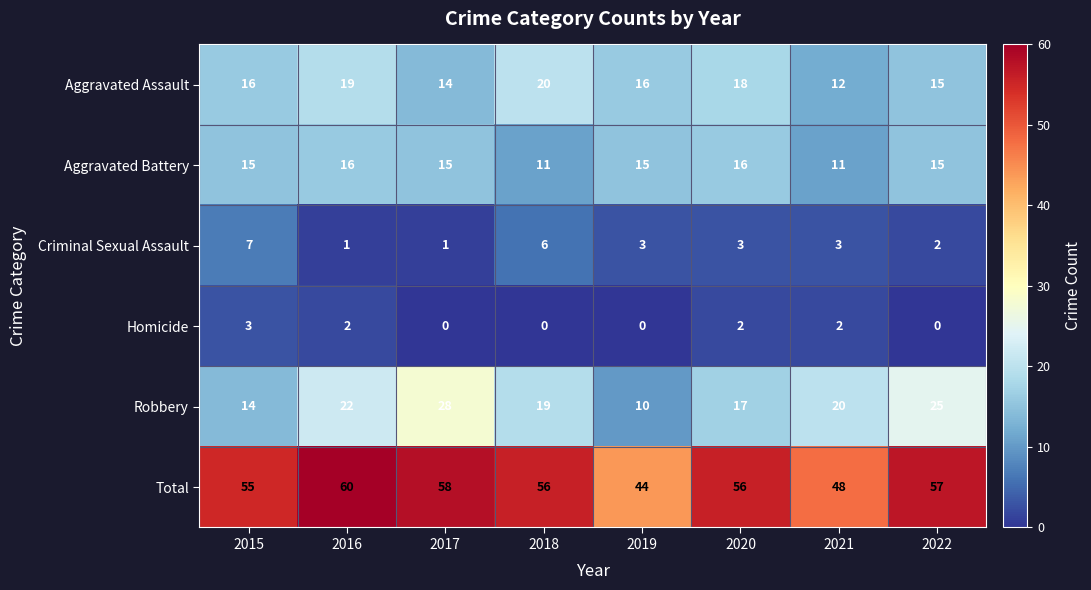

List the series in order of their peak value, highest first.

Total, Robbery, Aggravated Assault, Aggravated Battery, Criminal Sexual Assault, Homicide